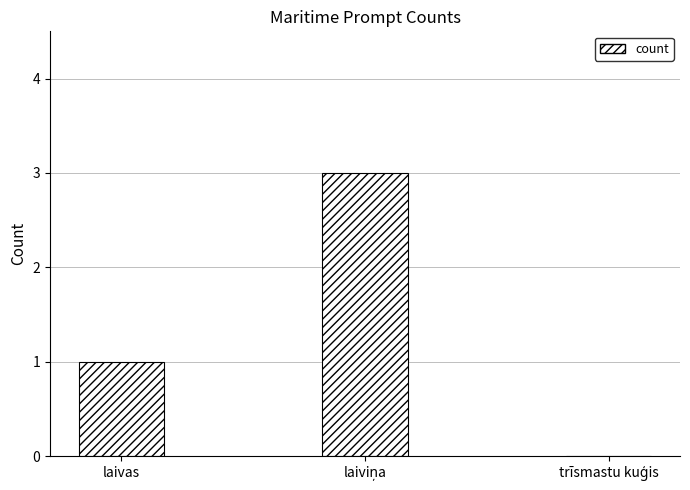

Reading right to left, what are all the values shown in this chart?

0	3	1